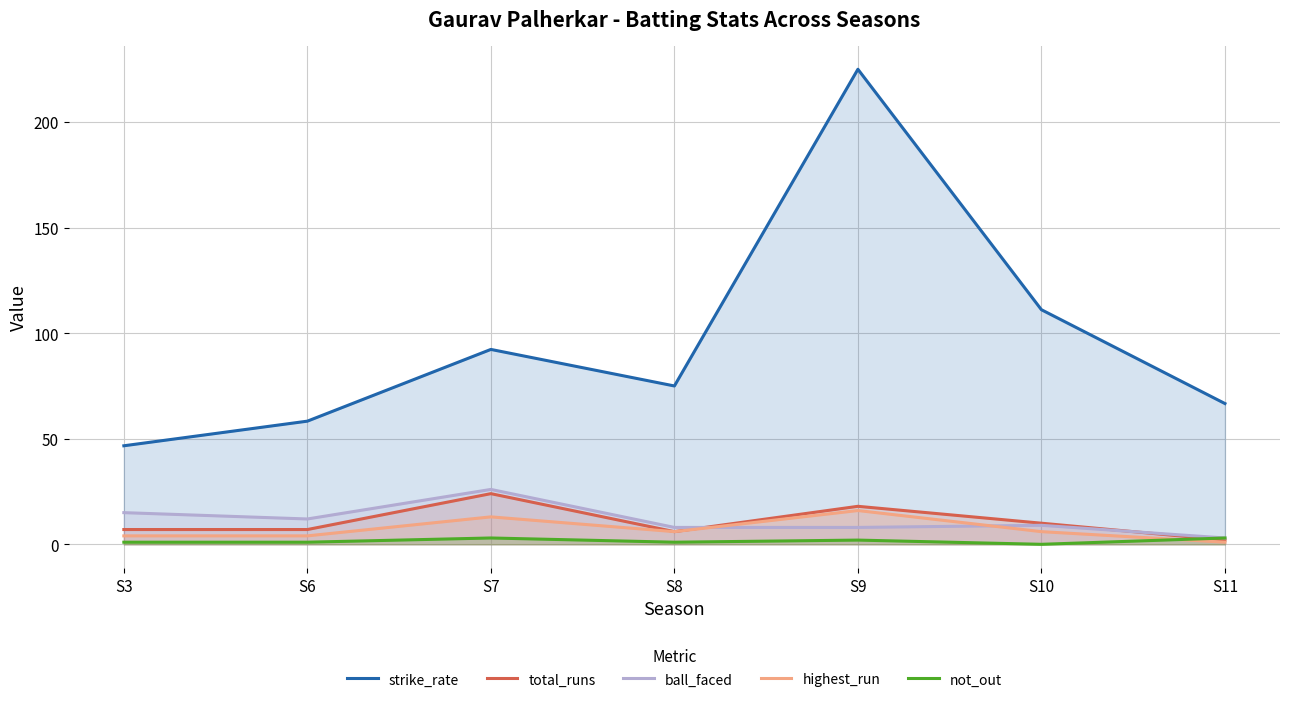

Which series has the largest total across all categories?

strike_rate